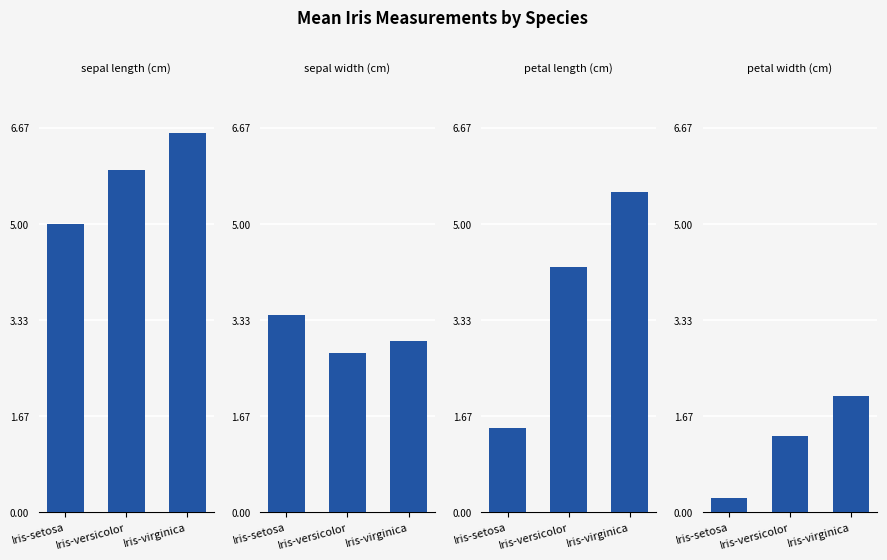

What is the maximum value for petal width (cm)?

2.0